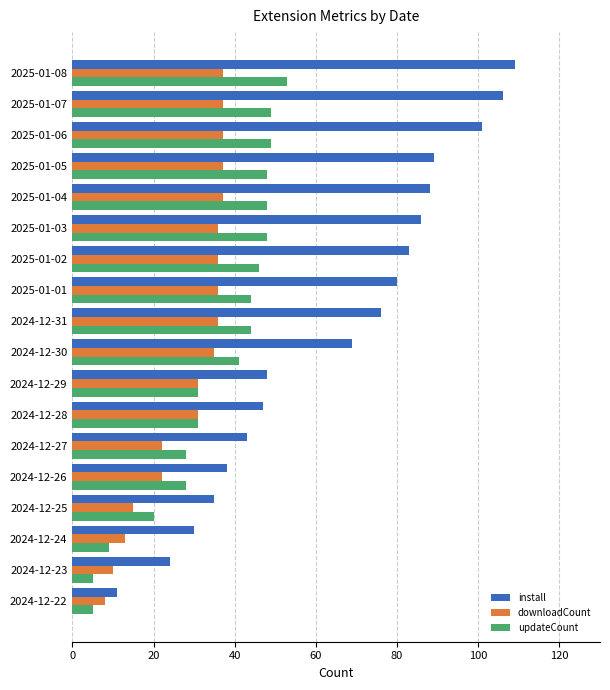

What are all the series names shown in the legend?

install, downloadCount, updateCount